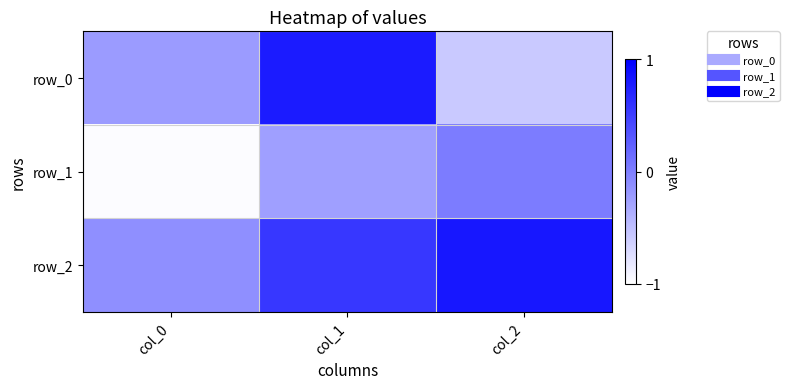

Rank the series at col_0 from highest to lowest value.

row_2, row_0, row_1